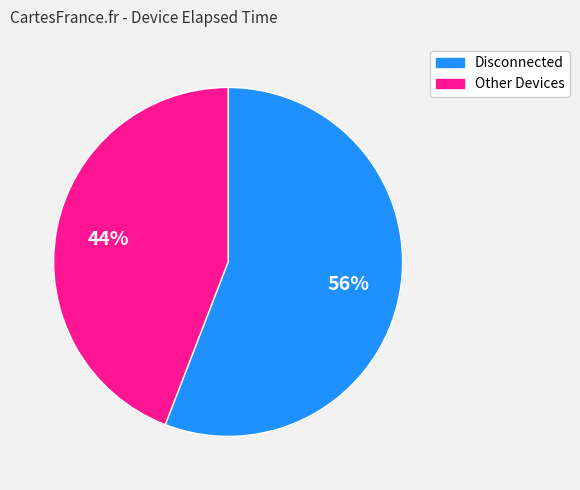

Does any single category account for the majority?

Yes